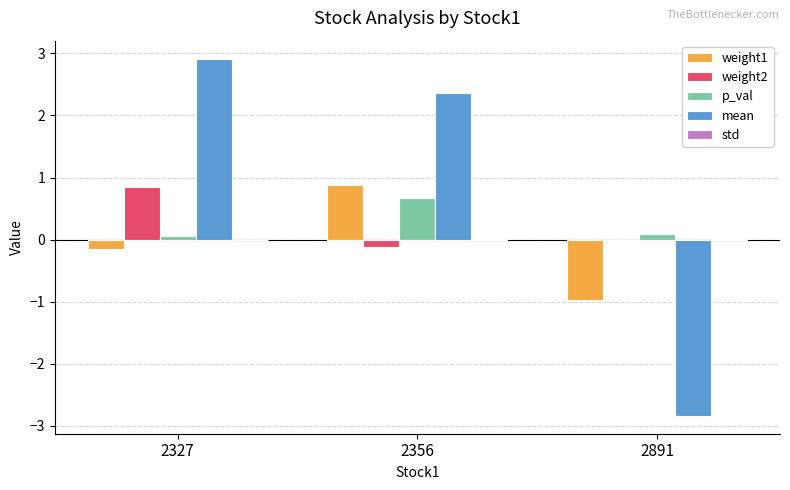

How many groups of bars are there?

3